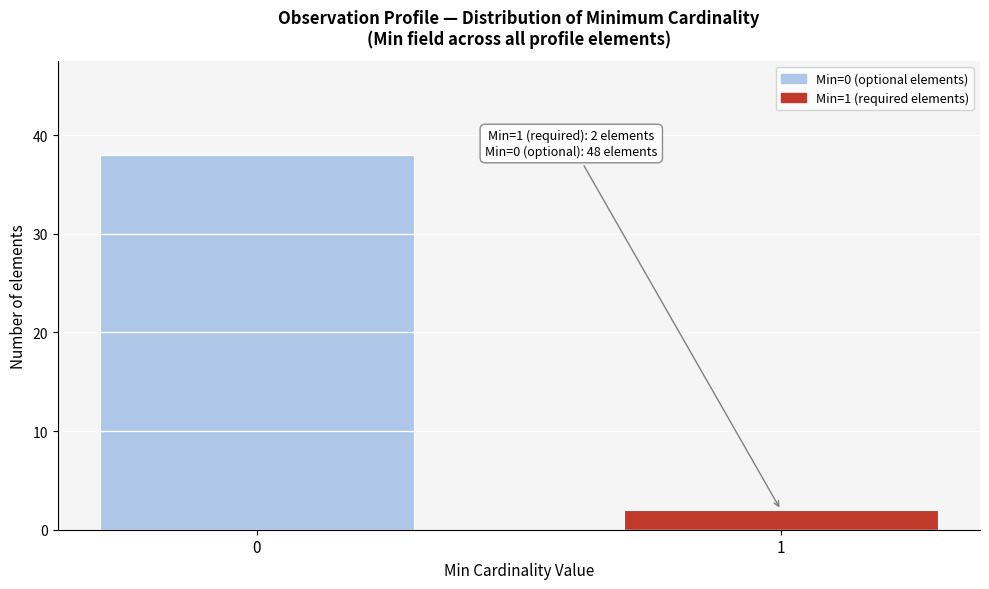

Reading left to right, what are all the values shown in this chart?

38	2